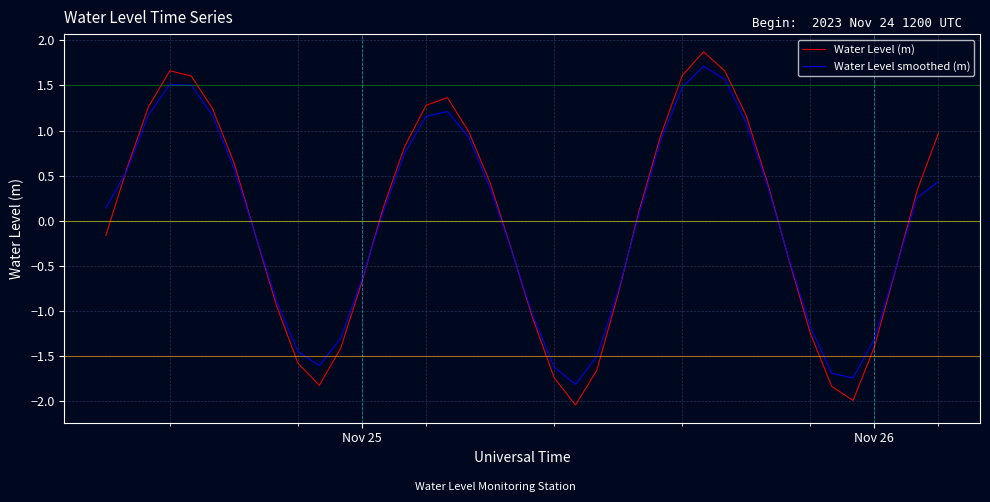

Which series has the widest spread of values?

Water Level (m)